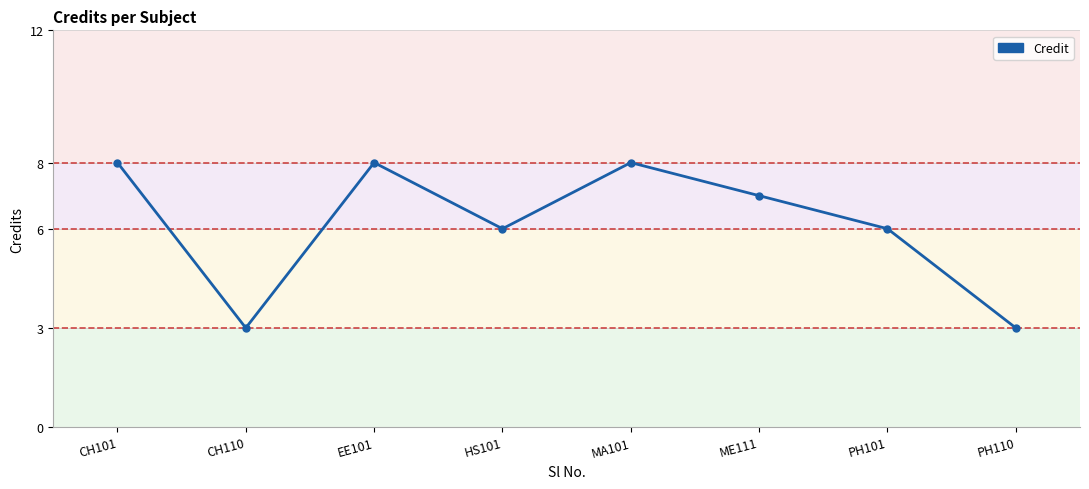

The value at ME111 is 12. True or false?

False